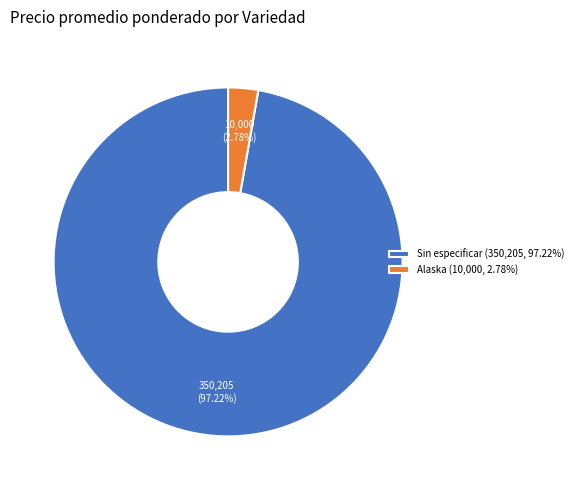

What is the majority slice?

Sin especificar (350,205, 97.22%)